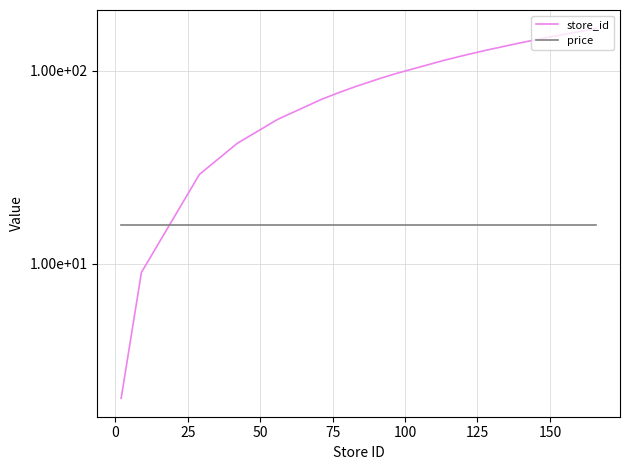

Reading left to right, extract all data points from this chart.

store_id: 2.0	9.0	29.0	42.0	56.0	71.0	77.0	83.0	91.0	95.0	97.0	114.0	121.0	128.0	129.0	139.0	141.0	142.0	148.0	166.0
price: 15.9	15.9	15.9	15.9	15.9	15.9	15.9	15.9	15.9	15.9	15.9	15.9	15.9	15.9	15.9	15.9	15.9	15.9	15.9	15.9